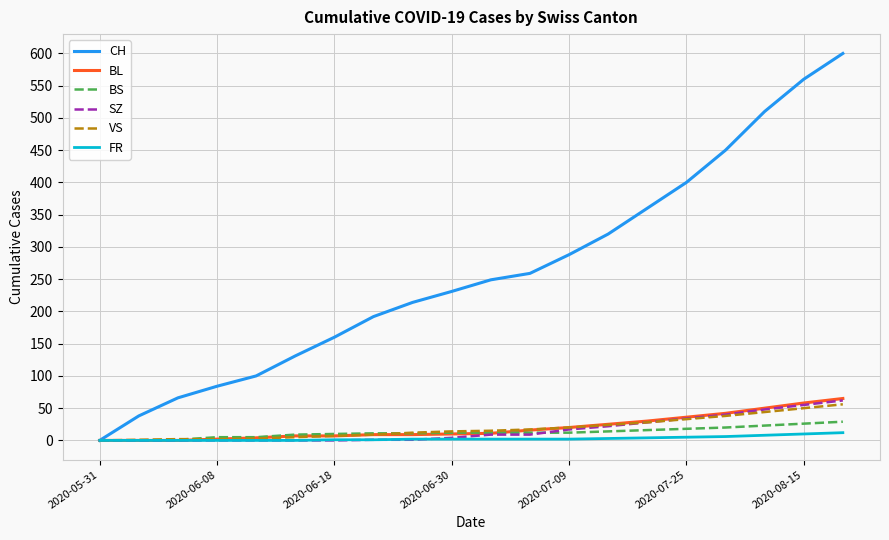

Which series has the largest total across all categories?

CH